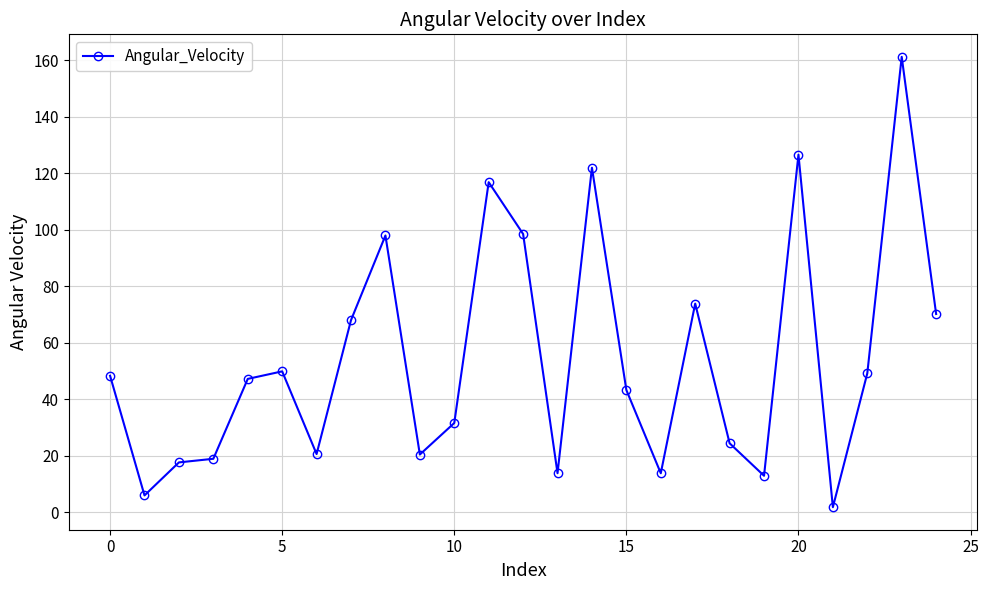

How many data points are less than 47?

12